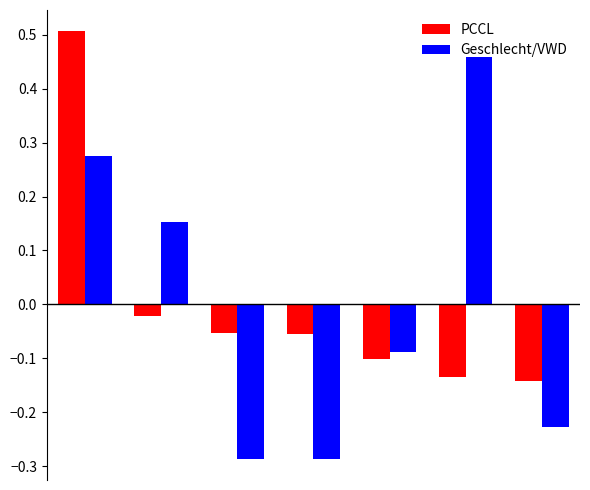

What is the difference between the second highest and minimum values in the Geschlecht/VWD series?

0.6